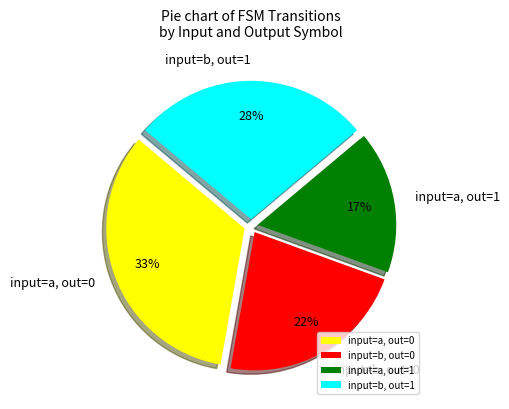

True or false: input=b, out=1 accounts for 28% of the total.

True